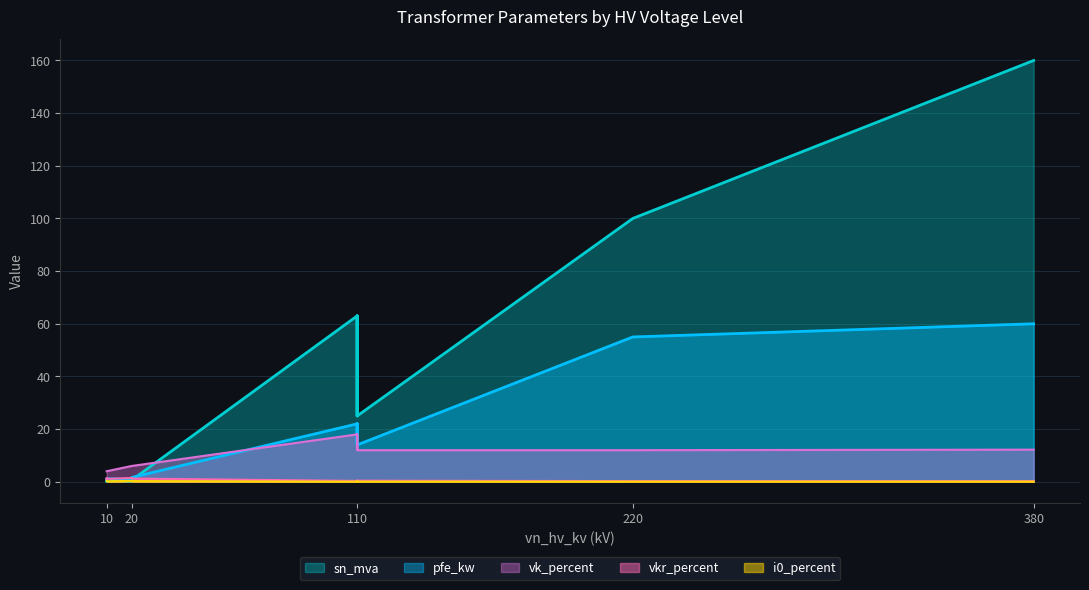

True or false: vkr_percent has more than 0 interior local peaks.

True